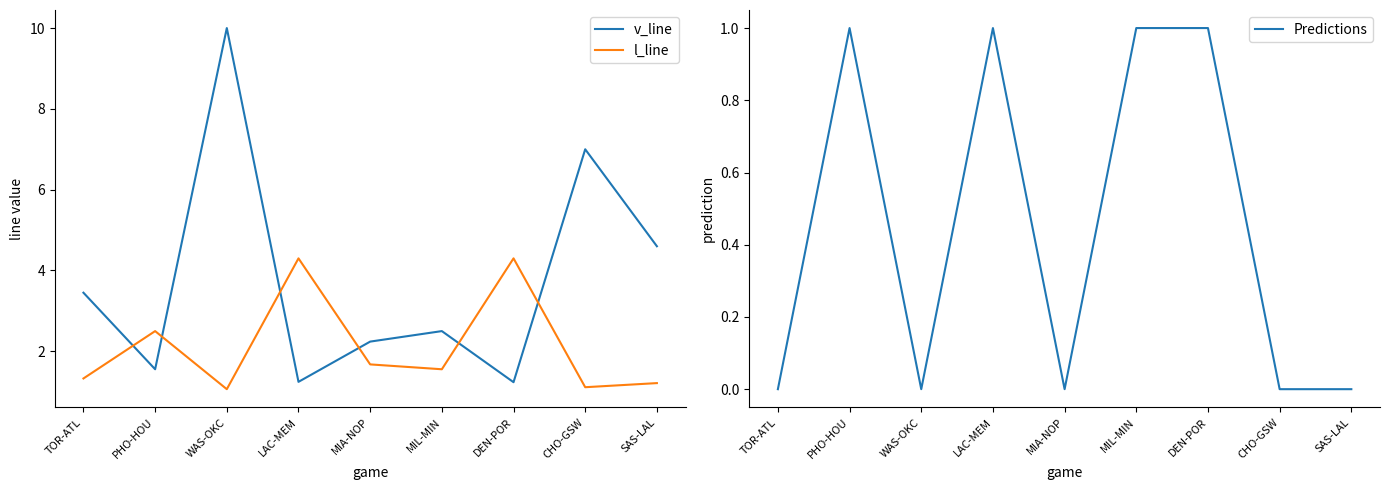

Reading left to right, what are all the values shown in this chart?

v_line: TOR-ATL=3.5	PHO-HOU=1.6	WAS-OKC=10.0	LAC-MEM=1.2	MIA-NOP=2.2	MIL-MIN=2.5	DEN-POR=1.2	CHO-GSW=7.0	SAS-LAL=4.6
l_line: TOR-ATL=1.3	PHO-HOU=2.5	WAS-OKC=1.1	LAC-MEM=4.3	MIA-NOP=1.7	MIL-MIN=1.6	DEN-POR=4.3	CHO-GSW=1.1	SAS-LAL=1.2
Predictions: TOR-ATL=0.0	PHO-HOU=1.0	WAS-OKC=0.0	LAC-MEM=1.0	MIA-NOP=0.0	MIL-MIN=1.0	DEN-POR=1.0	CHO-GSW=0.0	SAS-LAL=0.0